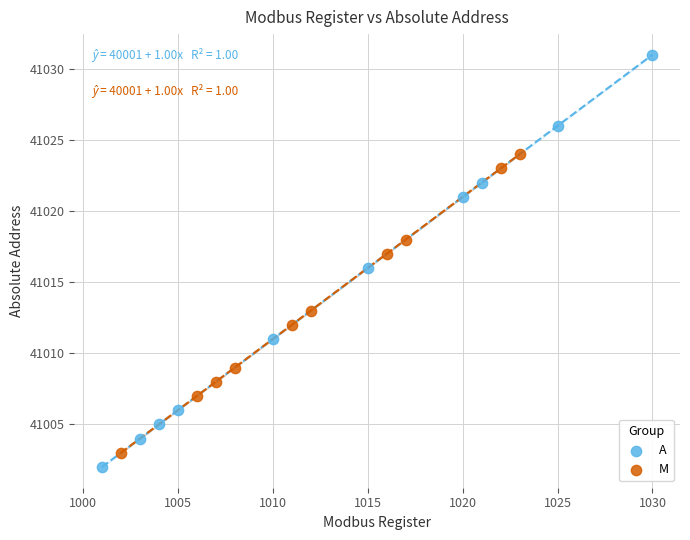

Which series has the largest Y range (max minus min)?

A